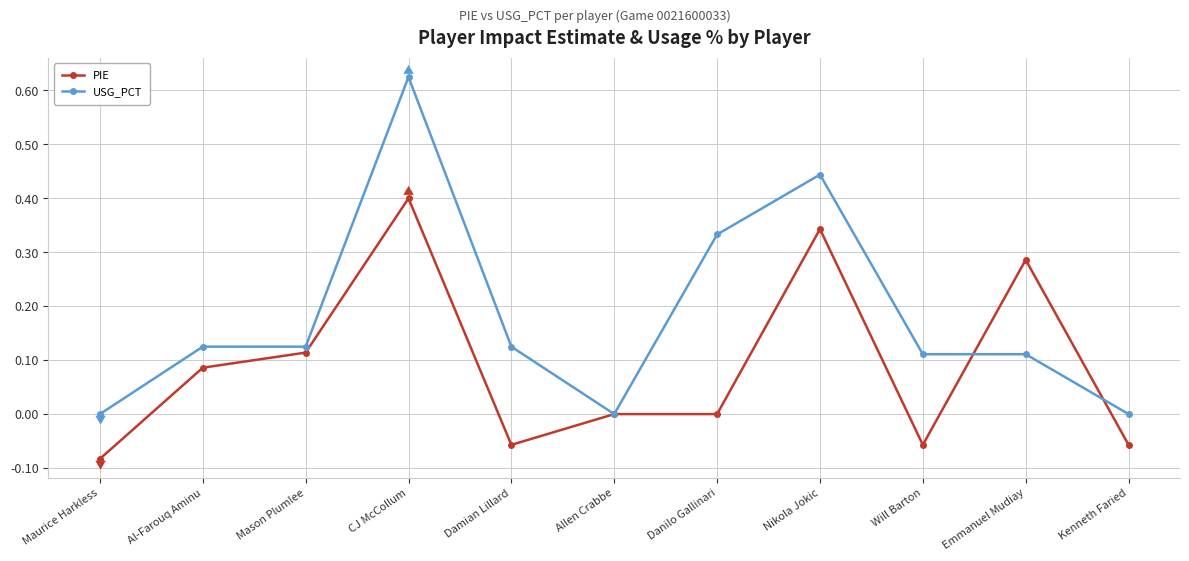

Which series has the largest range (max minus min)?

USG_PCT